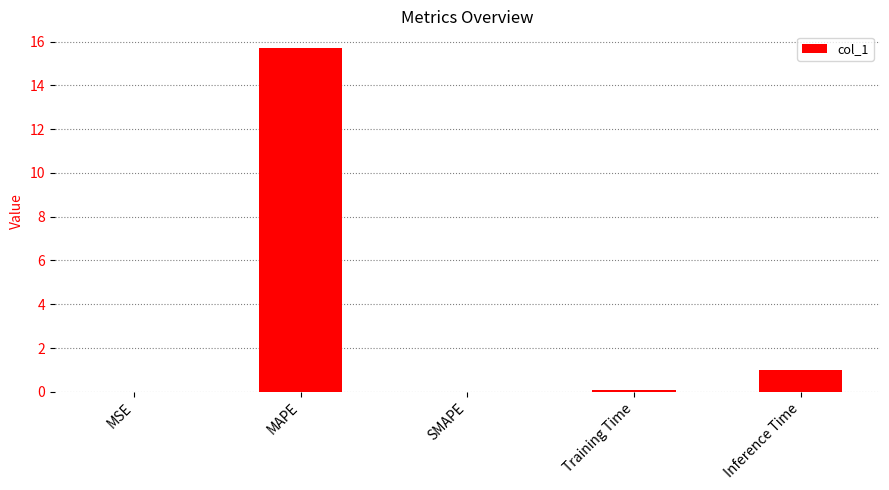

The value at MSE is 0.0. True or false?

True